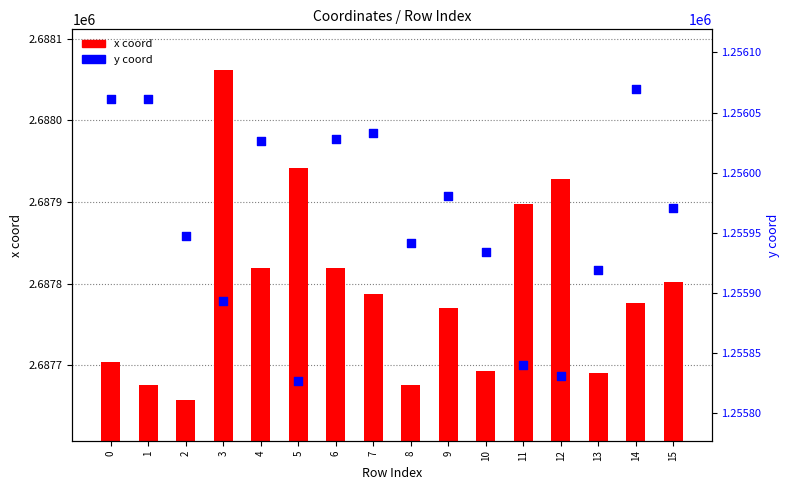

At which category is the sum across all series the highest?

3